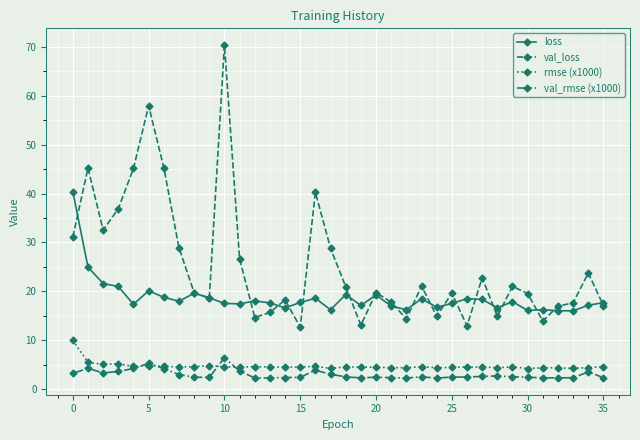

Which series has the widest spread of values?

val_loss